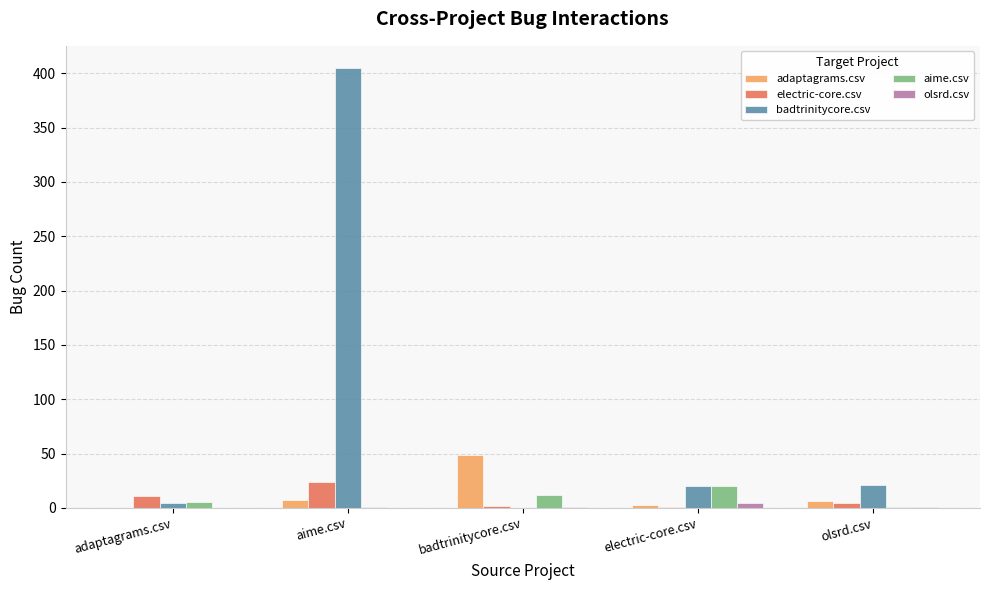

At which category is the sum across all series the highest?

aime.csv